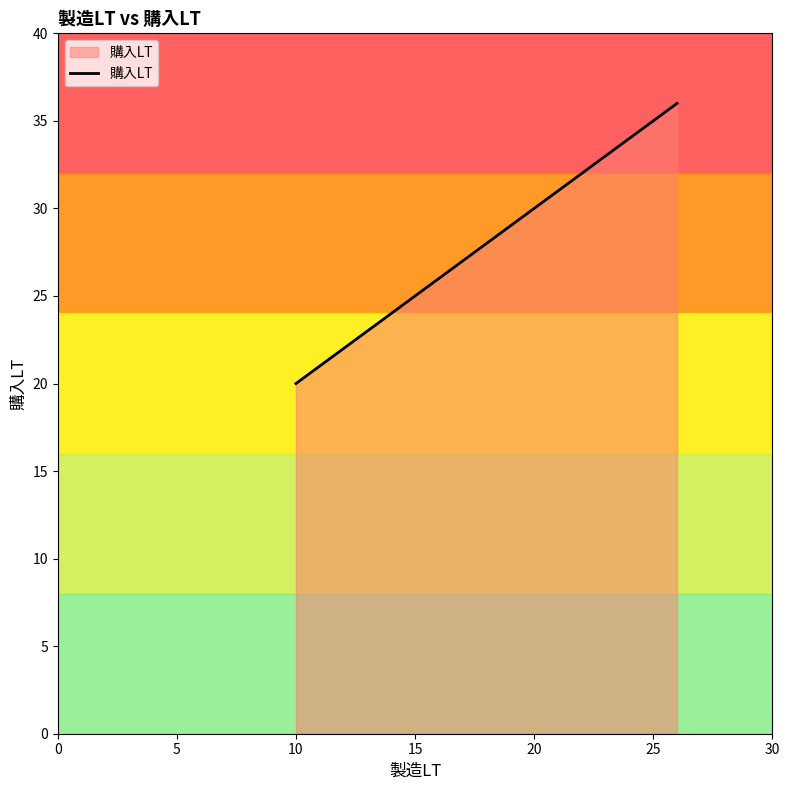

How many data points are less than 32?

3